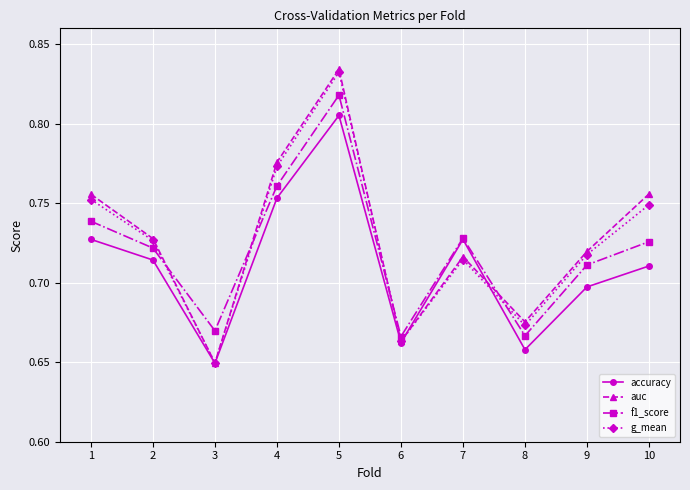

Where is the first local minimum for g_mean?

3